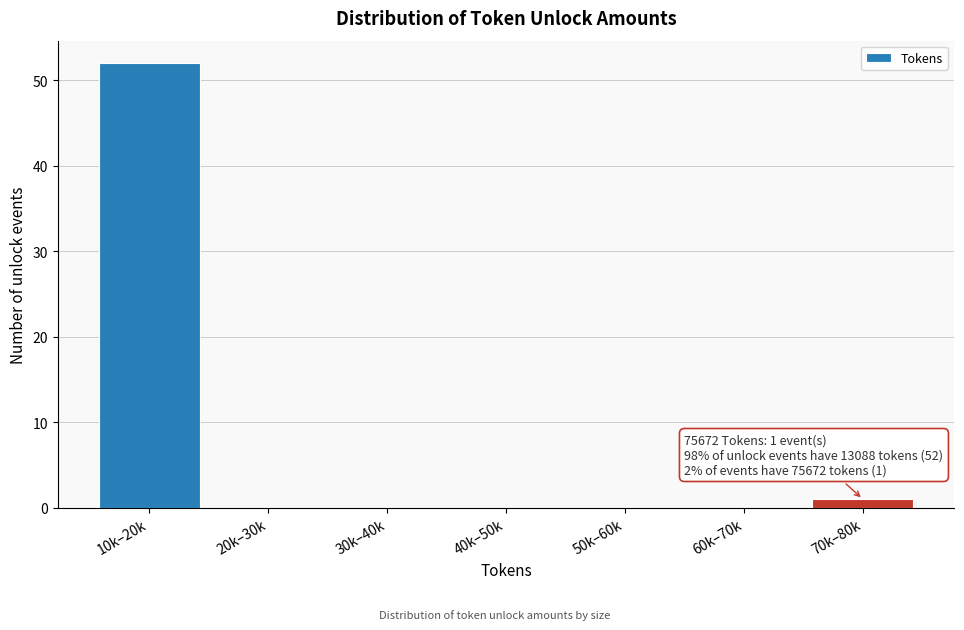

Reading right to left, extract all data points from this chart.

70k–80k=1	60k–70k=0	50k–60k=0	40k–50k=0	30k–40k=0	20k–30k=0	10k–20k=52